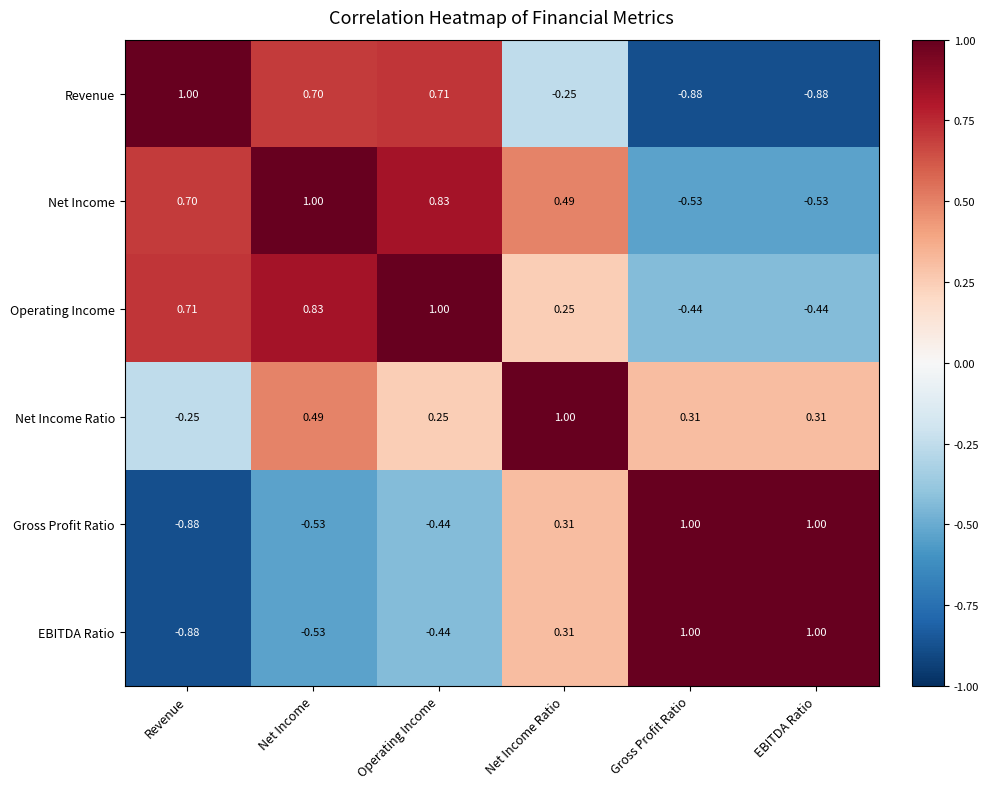

Where is Revenue nearest to the value 0?

Net Income Ratio